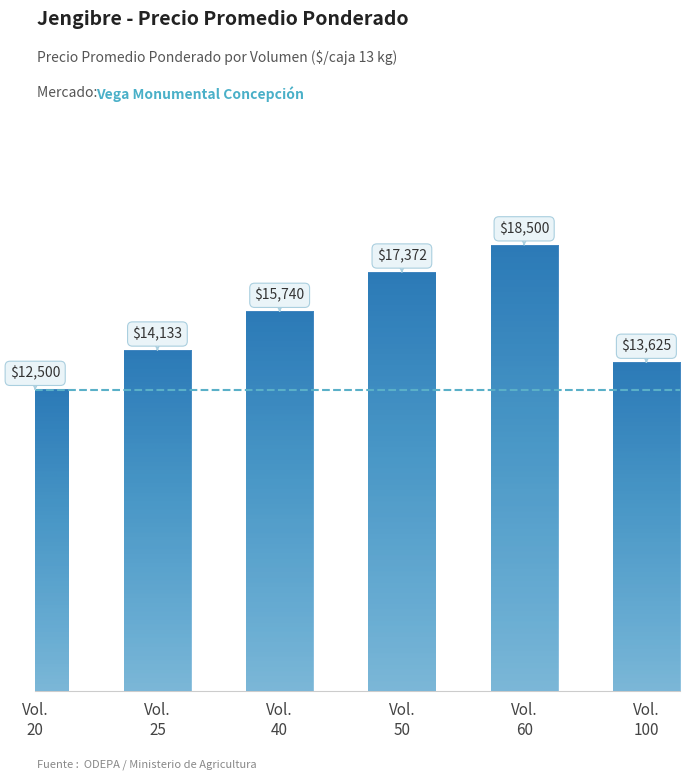

How many categories are shown in the chart?

6